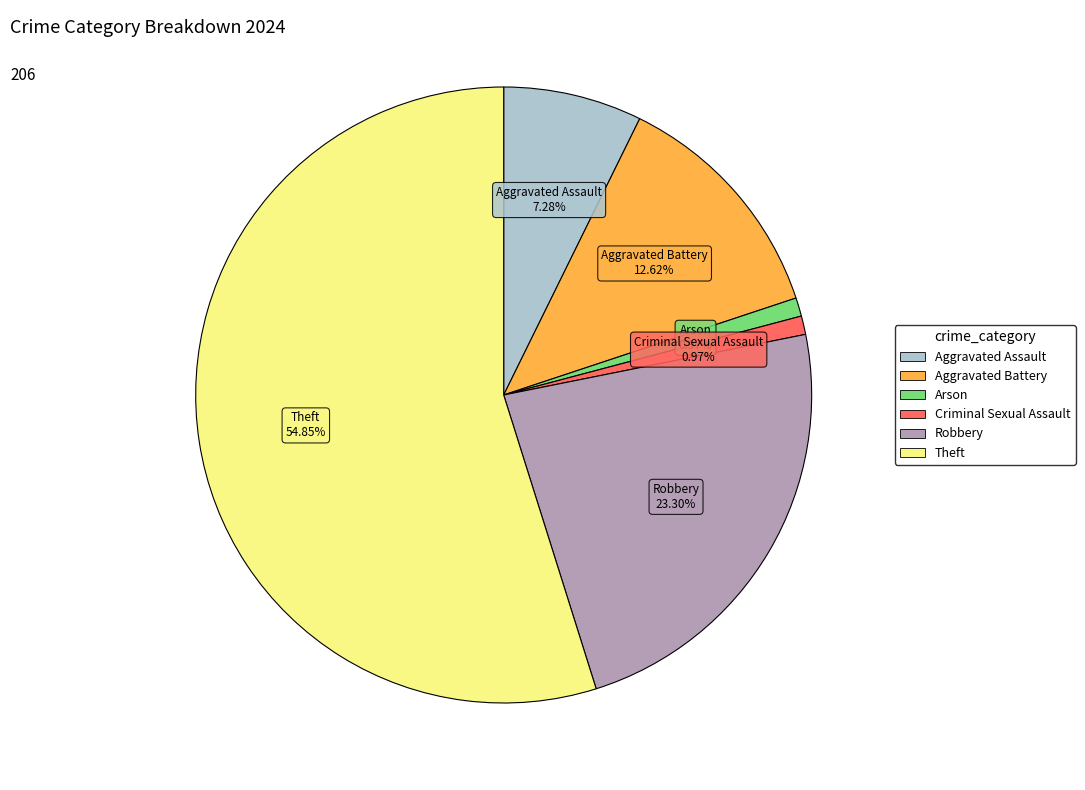

Is there a majority slice in this chart?

Yes